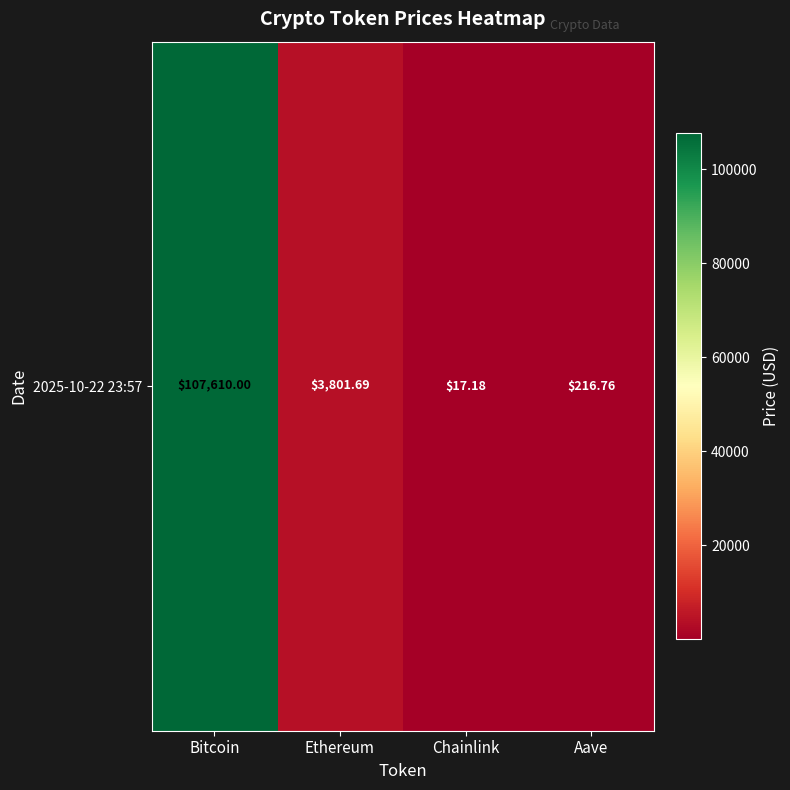

Which label corresponds to the smallest value in the chart?

Chainlink